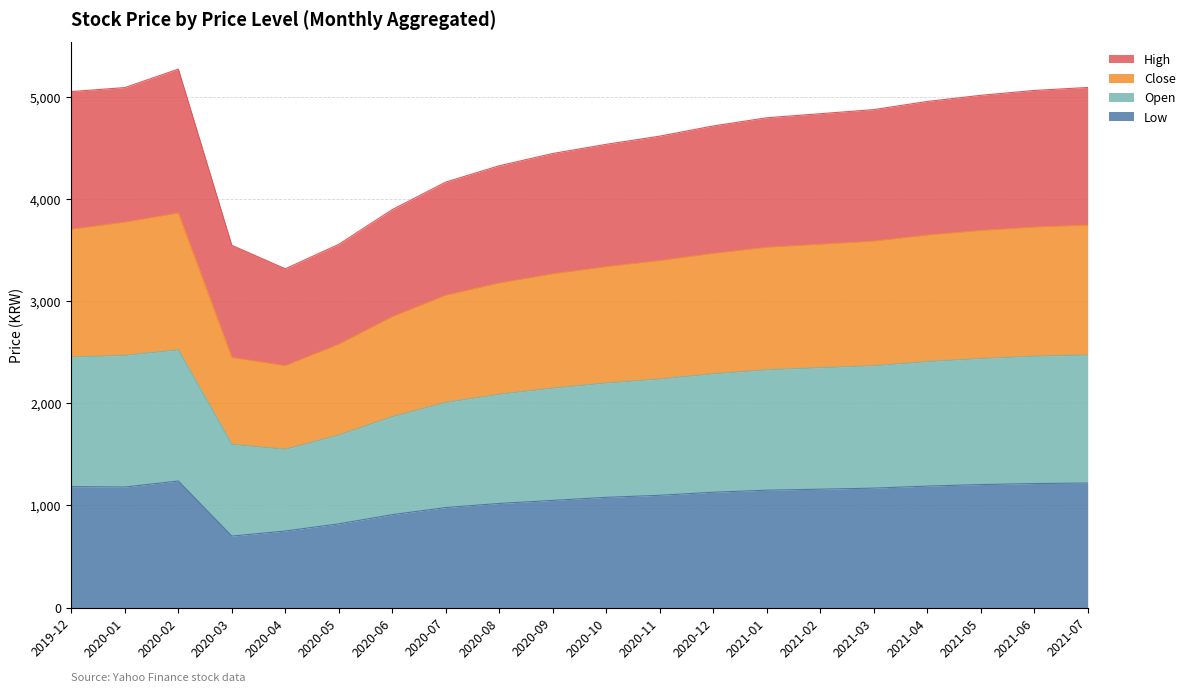

Where is the first local maximum for Open?

2020-02